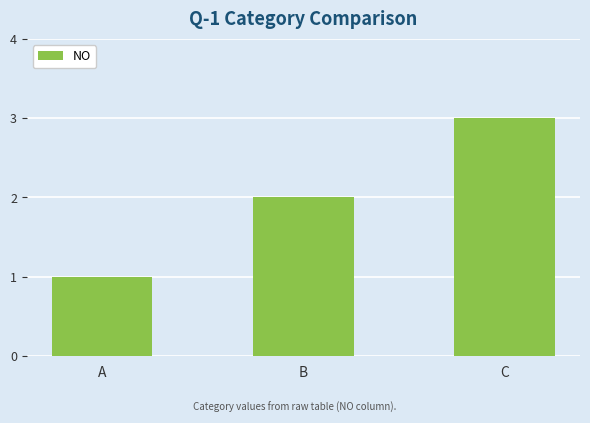

Rank the categories by value from lowest to highest.

A, B, C